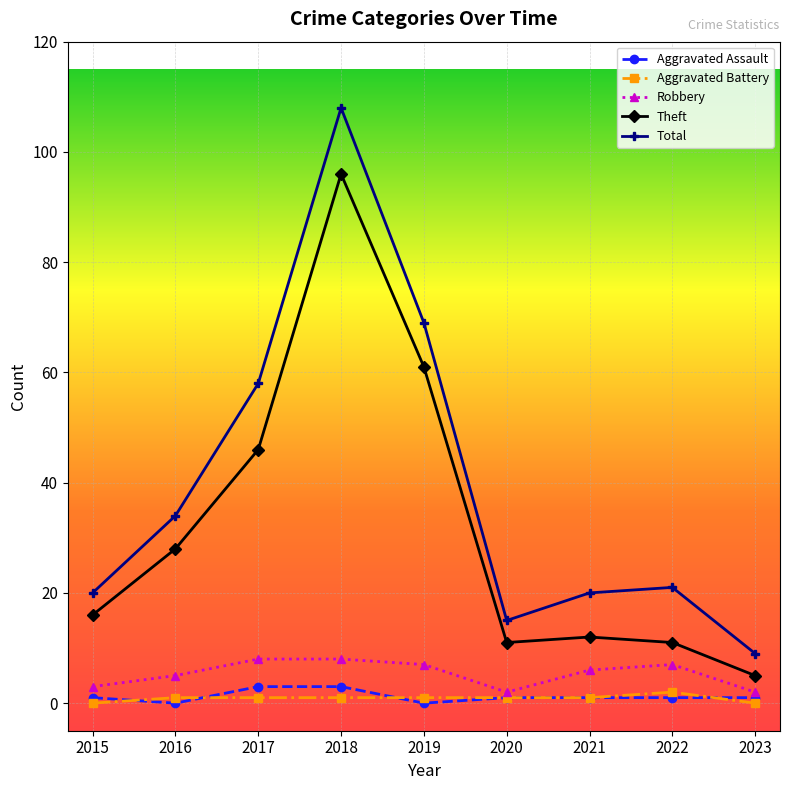

At which label is Theft closest to 50?

2017